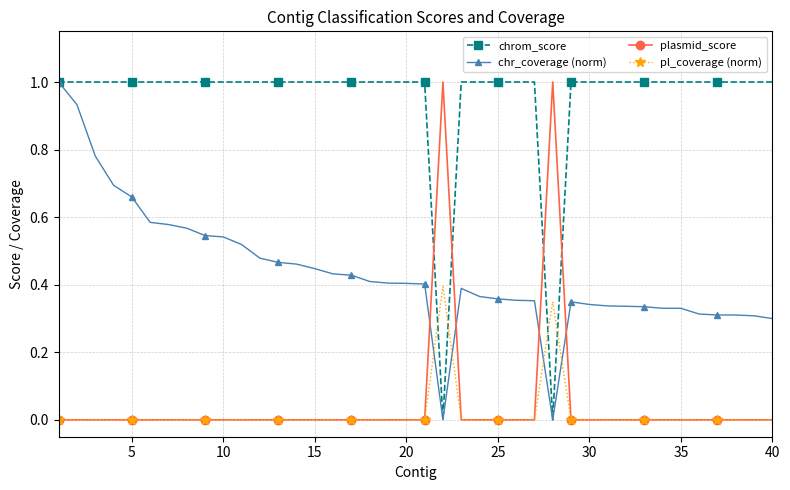

Which series ends up on top after the final intersection of plasmid_score and chr_coverage (norm)?

chr_coverage (norm)